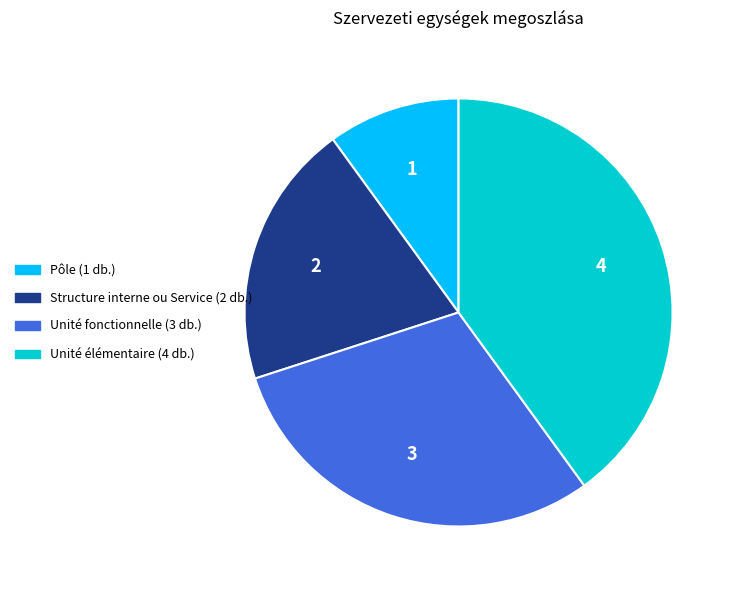

Does Unité fonctionnelle account for over 50% of the chart?

No